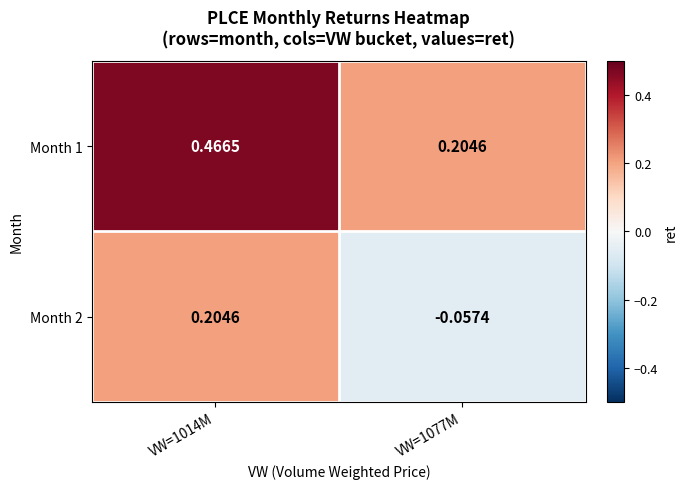

Count the number of categories in the chart.

2